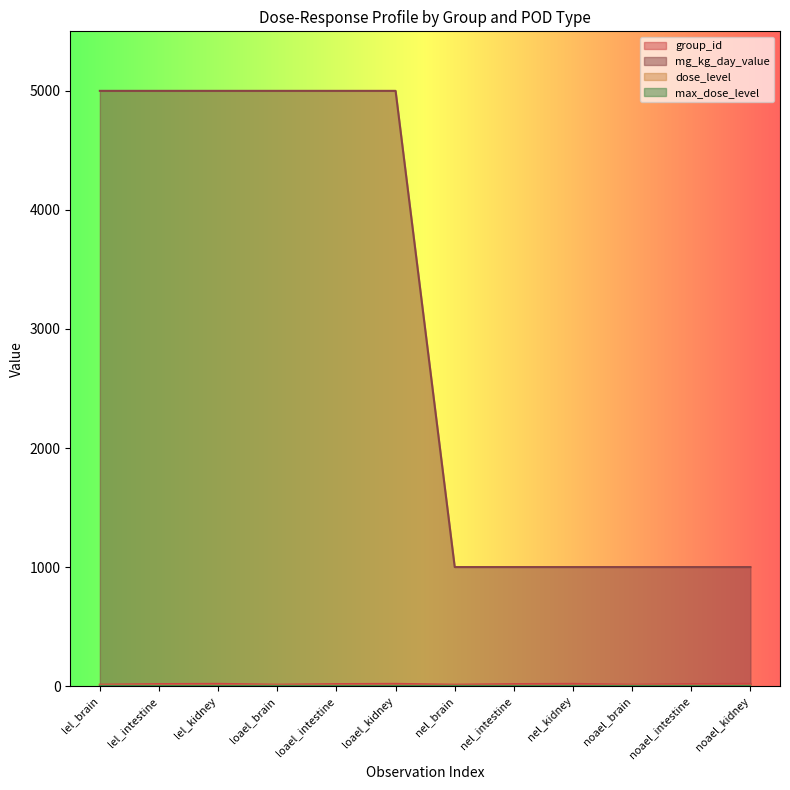

How many interior local valleys does the group_id series have?

3